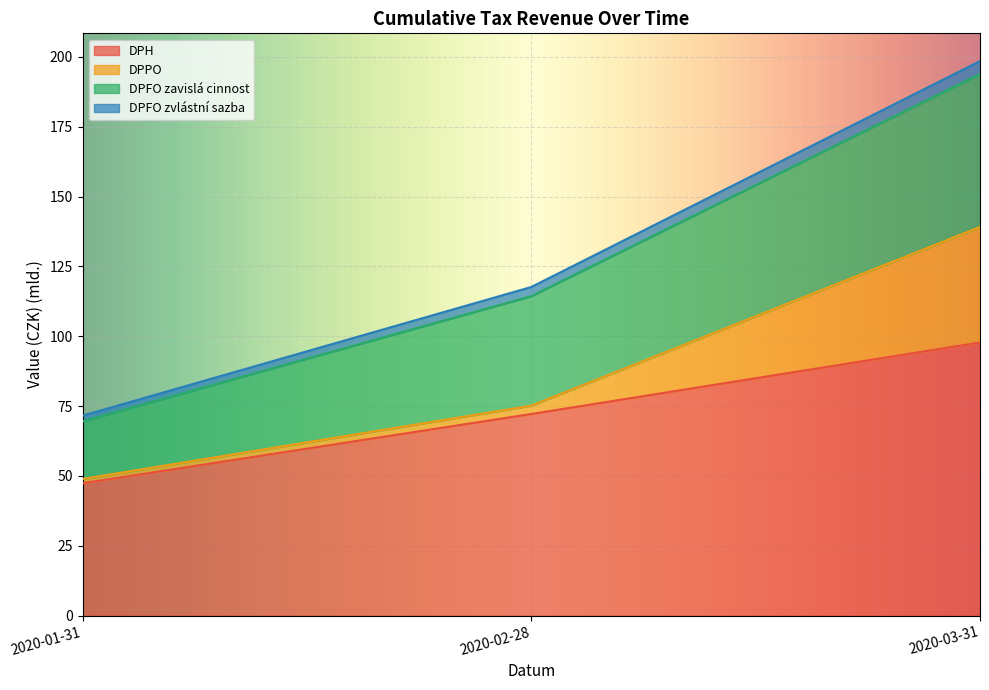

Is it true that DPH equals 30.5 at 2020-01-31?

False